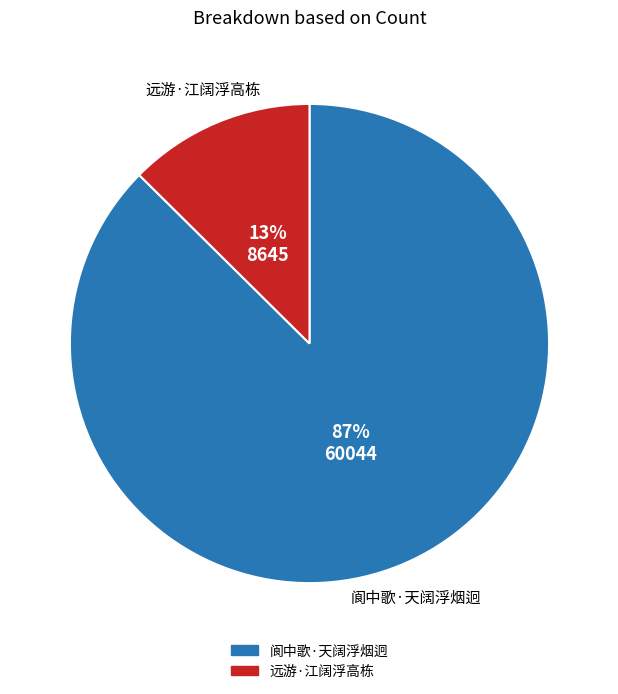

True or false: 远游·江阔浮高栋 accounts for 4% of the total.

False